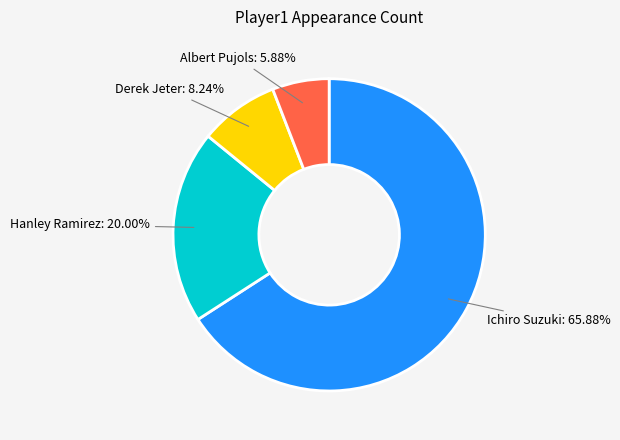

What is the smallest slice in the pie chart?

Albert Pujols